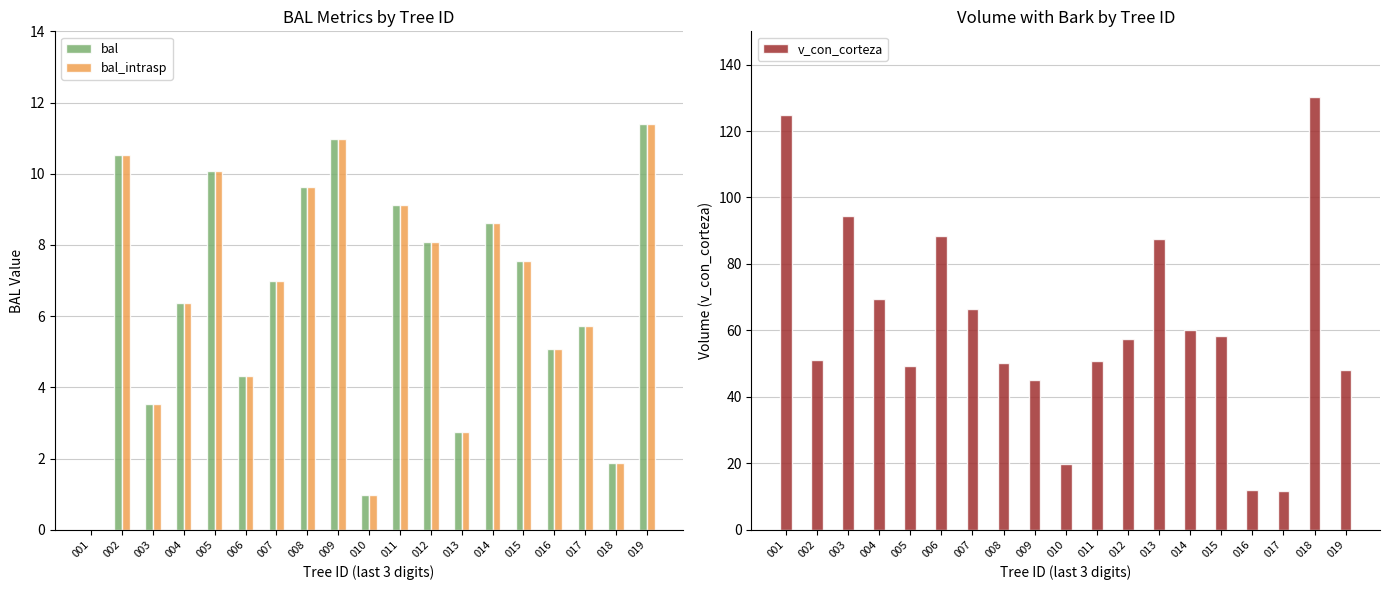

The v_con_corteza series shows 50.7 at 011. True or false?

True